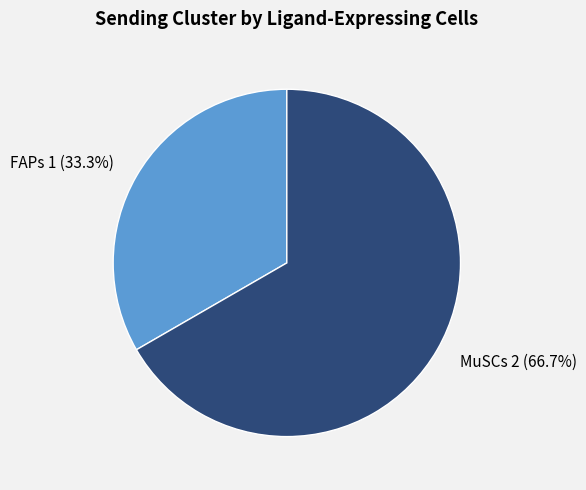

To the nearest percent, what percentage of the pie is MuSCs?

67%